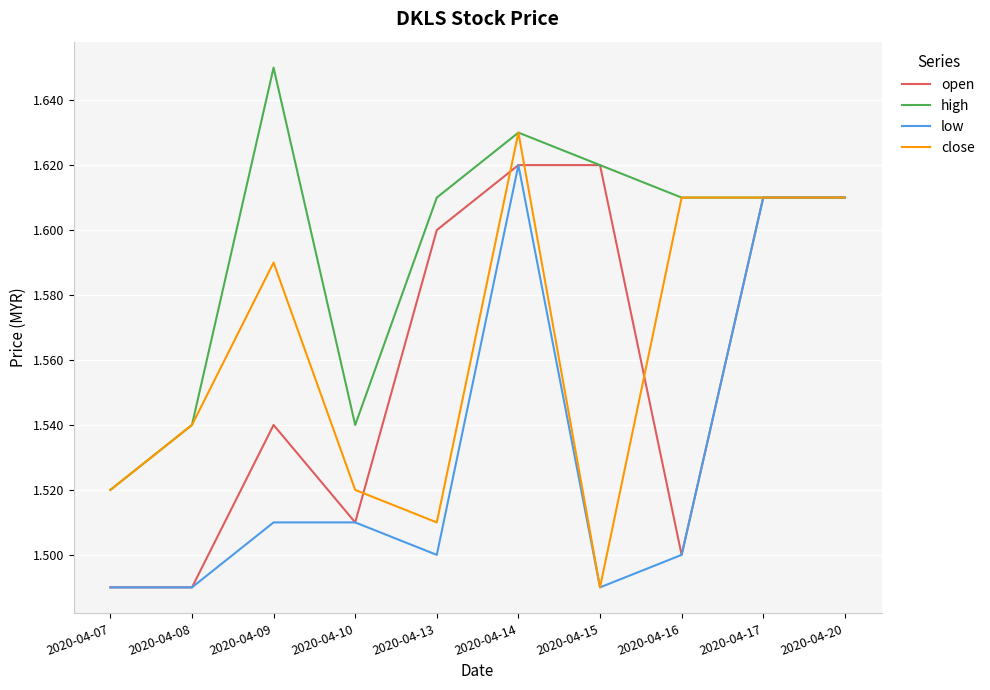

What are all the series names shown in the legend?

open, high, low, close